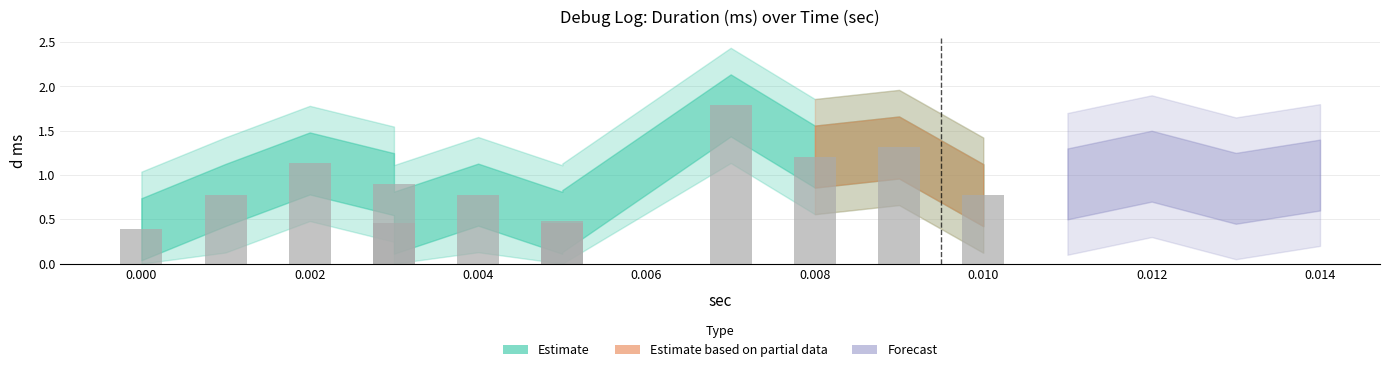

What is the sum of the values at 0.004 and 0.01?

1.6